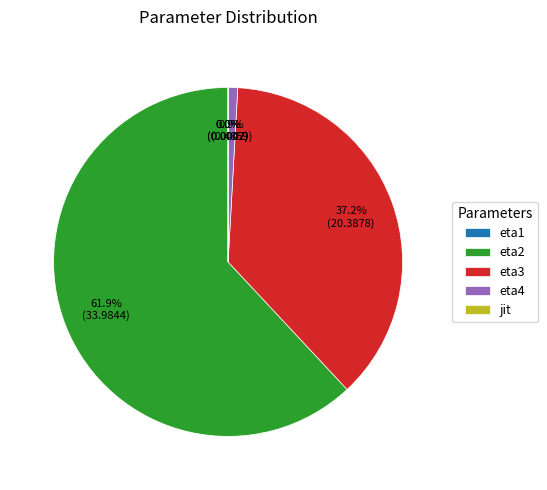

Approximately how many times larger is the value at eta3 compared to eta2?

0.6